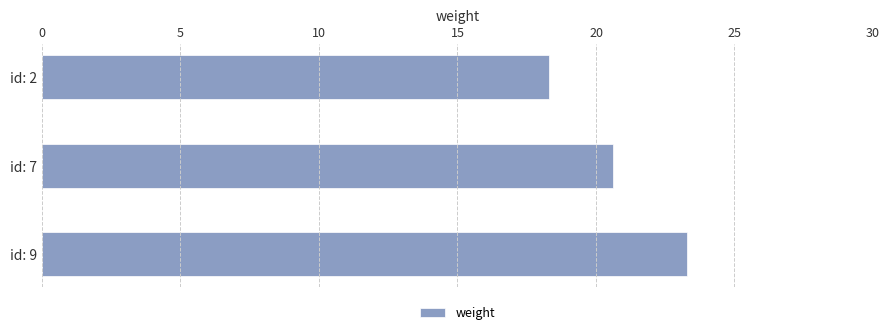

What is the sum of all values?

62.2